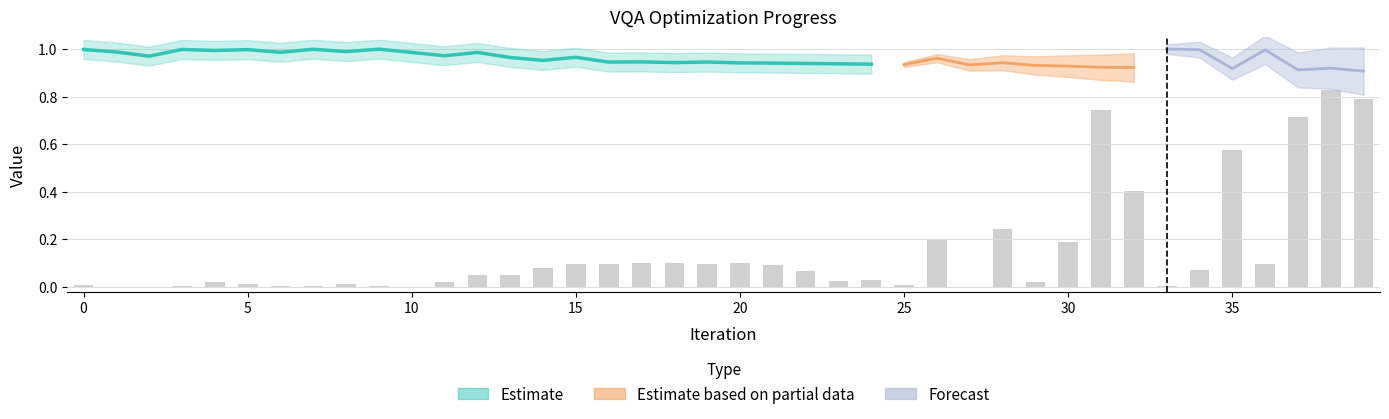

What is the difference between the second highest and second lowest values in the acc_cost_approx series?

0.1